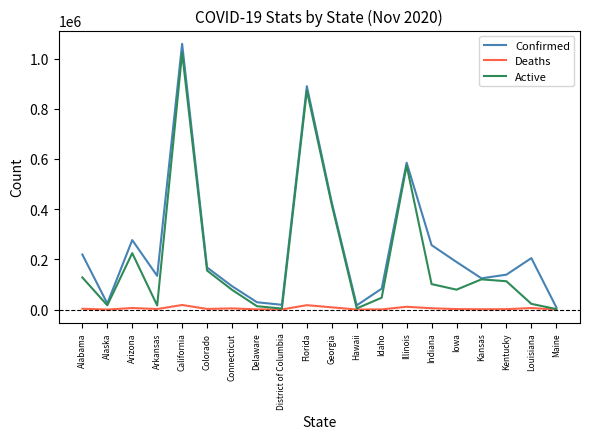

The Active series shows 112865 at Kentucky. True or false?

True